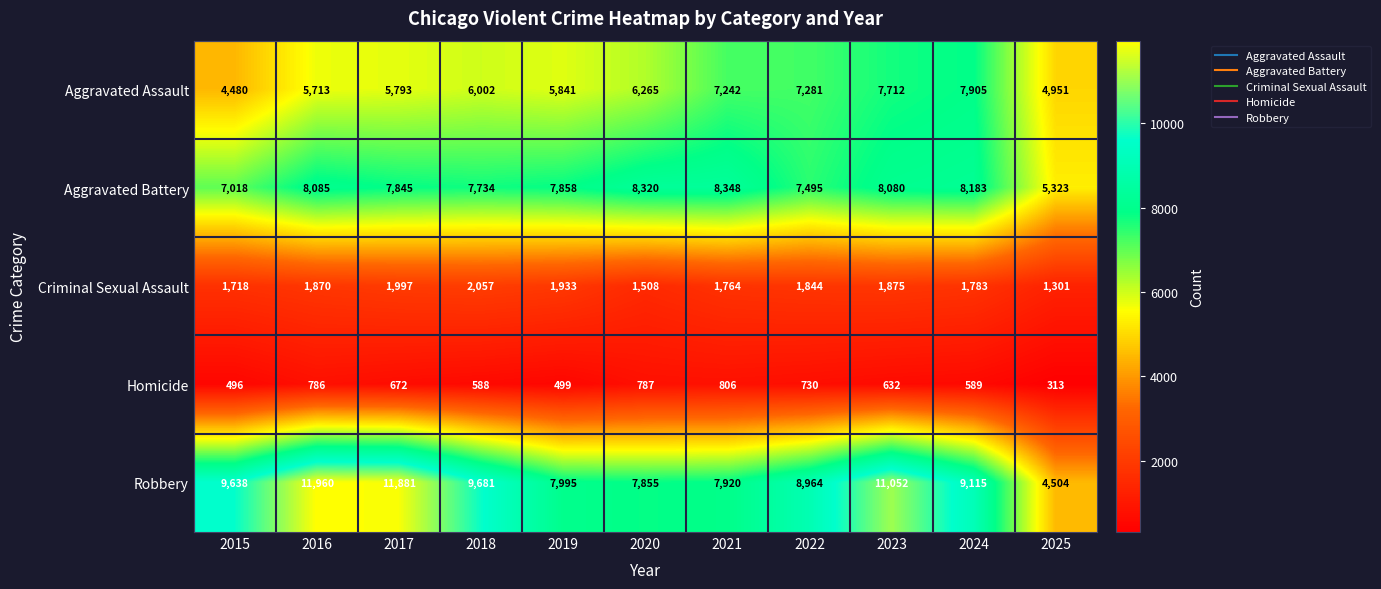

What is the difference between the highest and lowest values at 2022?

8234